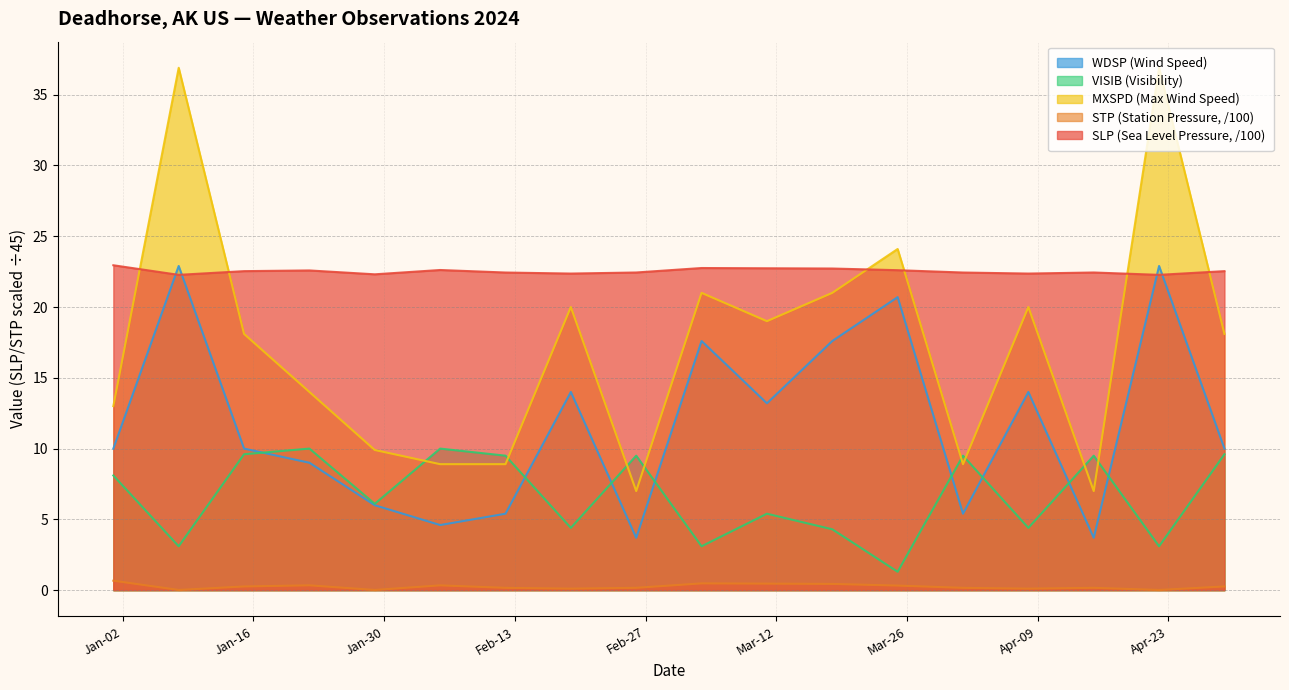

At which label does VISIB reach its peak?

2024-01-22